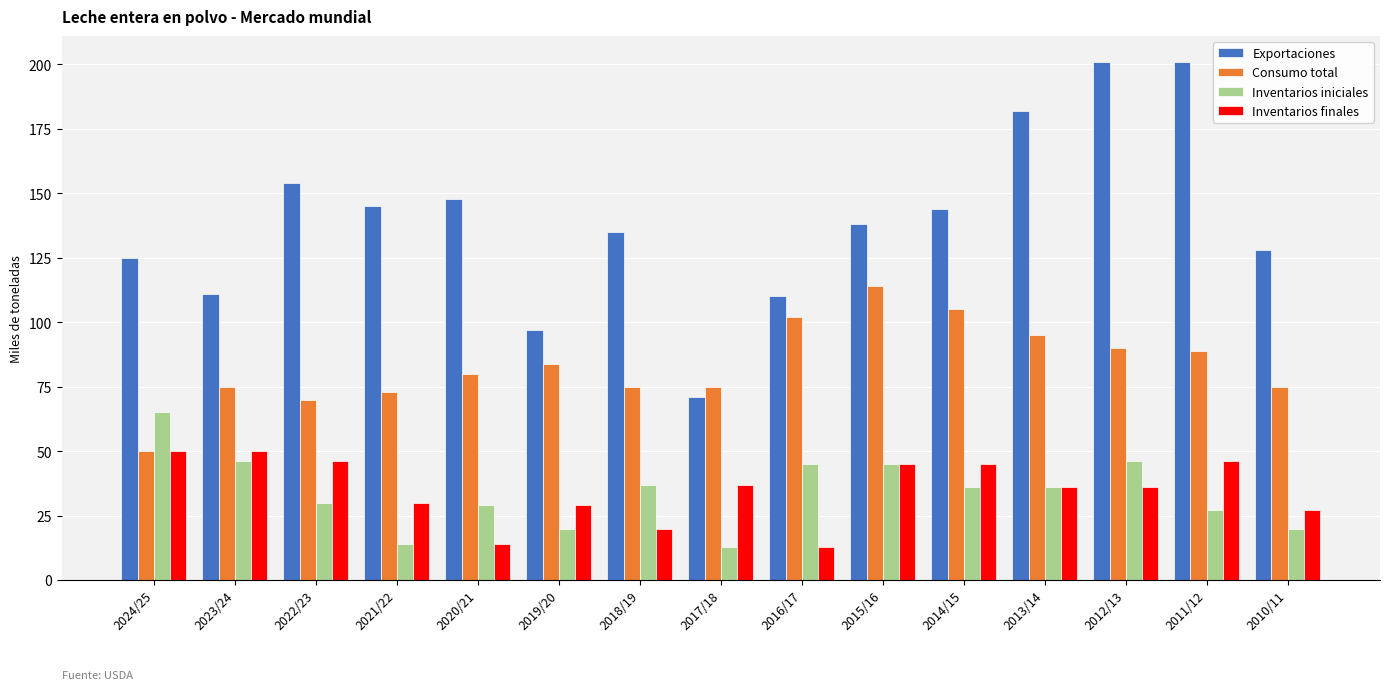

How many series are shown in this chart?

4